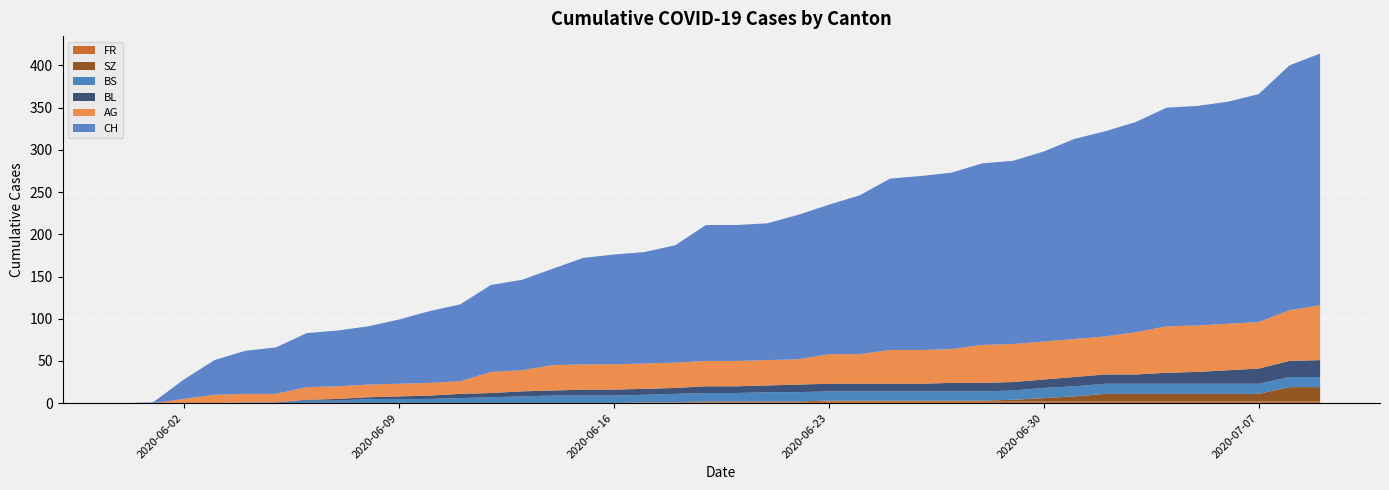

Reading left to right, what are all the values shown in this chart?

CH: 0	1	23	41	51	55	64	66	69	76	85	91	103	107	114	126	130	132	139	161	161	162	171	177	188	203	206	209	215	217	225	237	243	249	259	260	263	270	290	298
AG: 0	0	5	10	10	10	15	15	15	15	15	15	25	25	30	30	30	30	30	30	30	30	30	35	35	40	40	40	45	45	45	45	45	50	55	55	55	55	60	65
BL: 0	0	0	0	0	0	1	2	2	3	4	5	5	6	6	7	7	7	7	8	8	8	9	9	9	9	9	10	10	10	10	11	11	11	13	14	16	18	19	20
BS: 0	0	0	0	1	1	3	3	5	5	5	6	7	8	9	9	9	9	10	10	10	11	11	11	11	11	11	11	11	11	12	12	12	12	12	12	12	12	12	12
SZ: 0	0	0	0	0	0	0	0	0	0	0	0	0	0	0	0	0	0	0	1	1	1	1	1	1	1	1	1	1	2	4	6	9	9	9	9	9	9	17	17
FR: 0	0	0	0	0	0	0	0	0	0	0	0	0	0	0	0	0	1	1	1	1	1	1	2	2	2	2	2	2	2	2	2	2	2	2	2	2	2	2	2